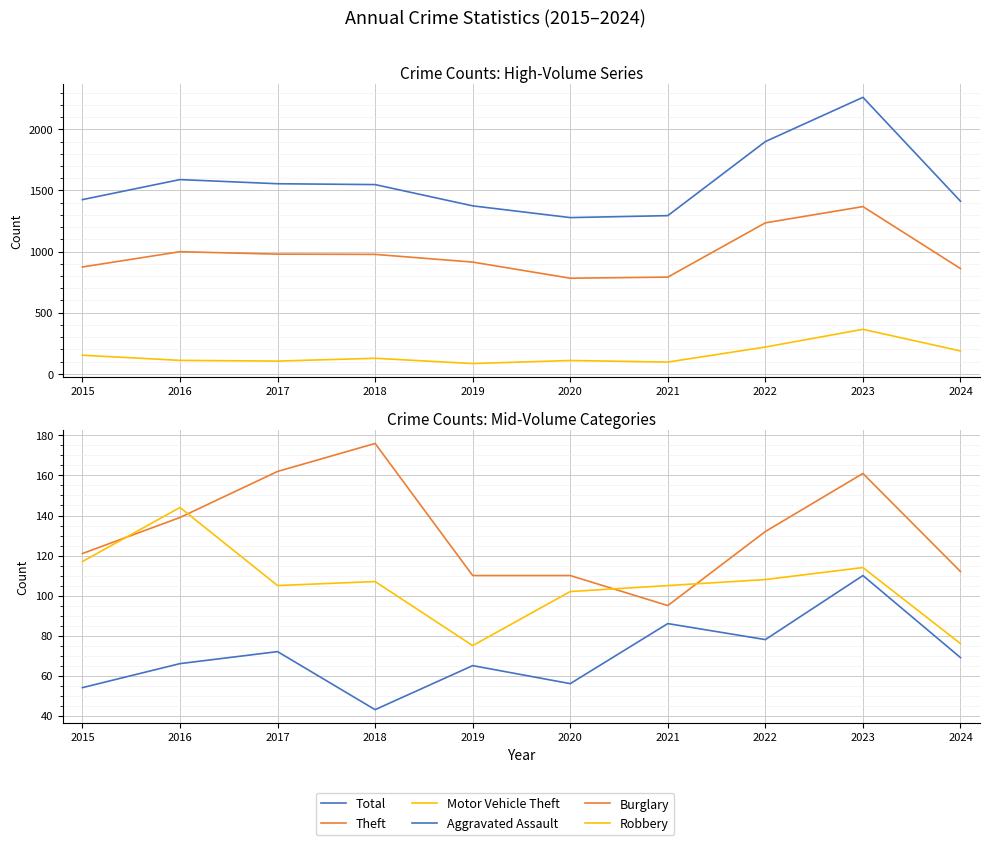

Rank the series by their maximum value, from lowest to highest.

Aggravated Assault, Robbery, Burglary, Motor Vehicle Theft, Theft, Total